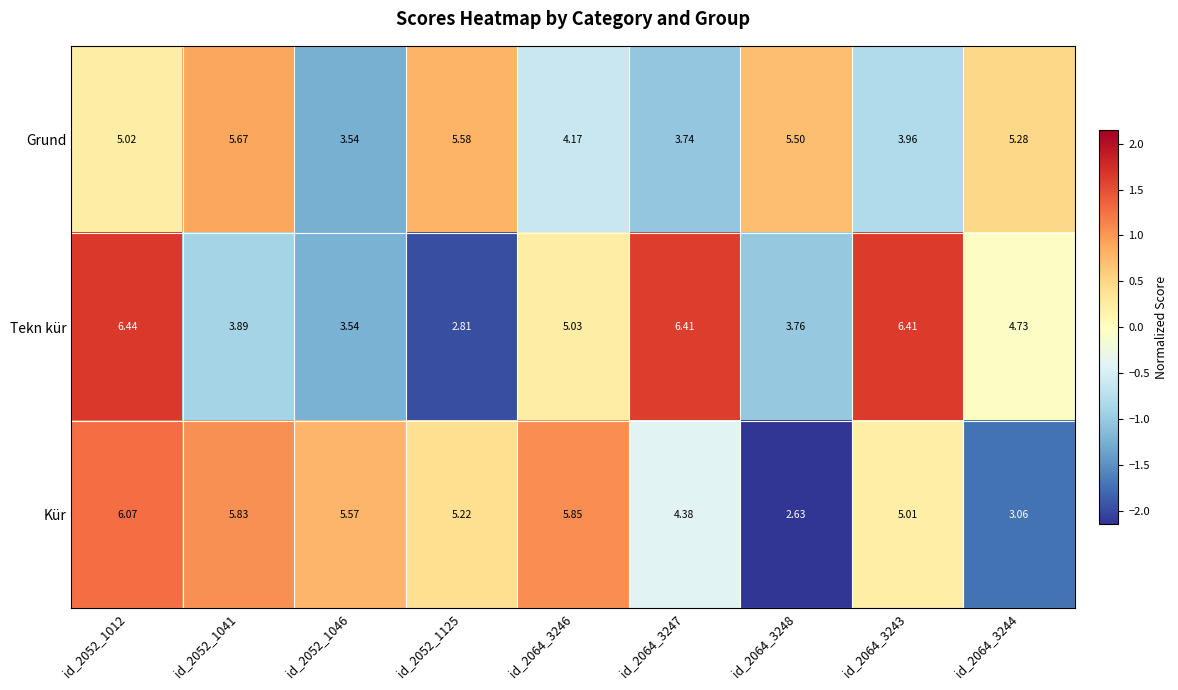

How many values in the Tekn kür series exceed 4?

5